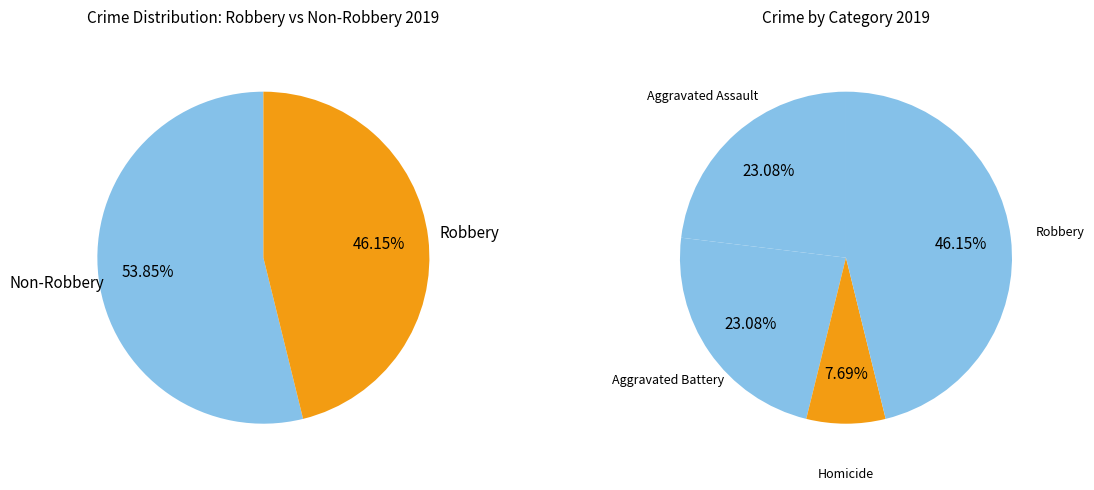

To the nearest percent, what is the difference between the largest and smallest slice percentages?

46%